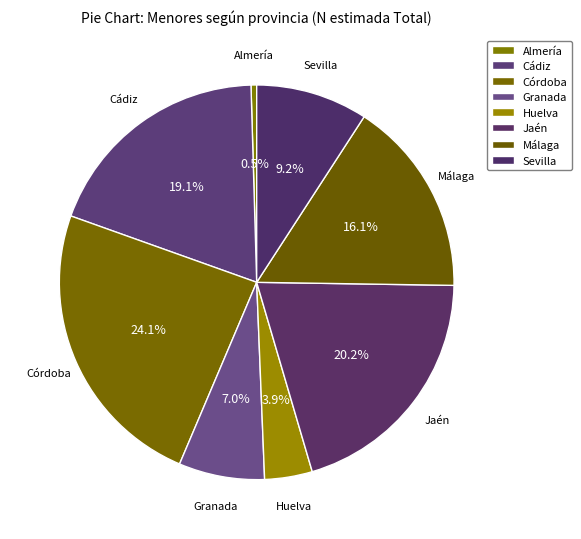

Approximately how many times larger is the value at Granada compared to Jaén?

0.3